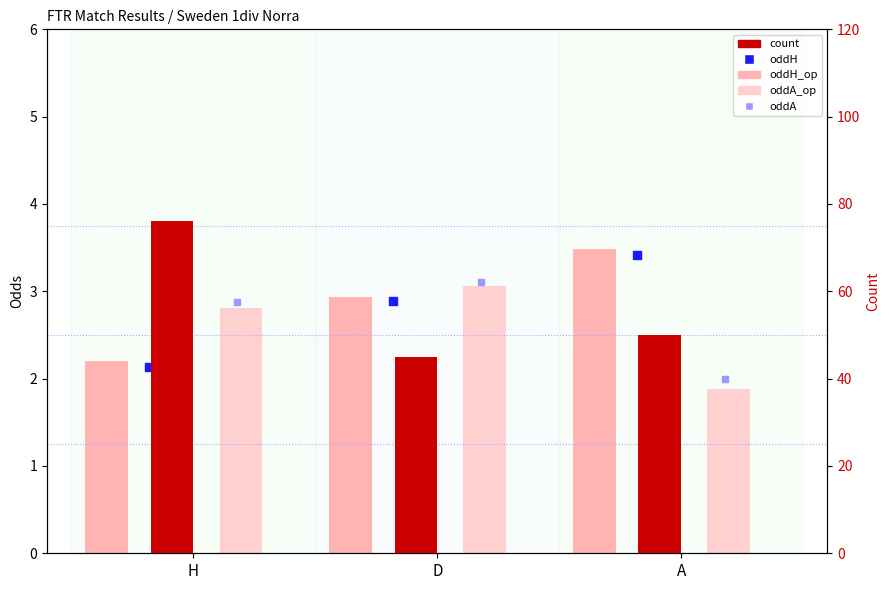

Which series has the largest total across all categories?

count